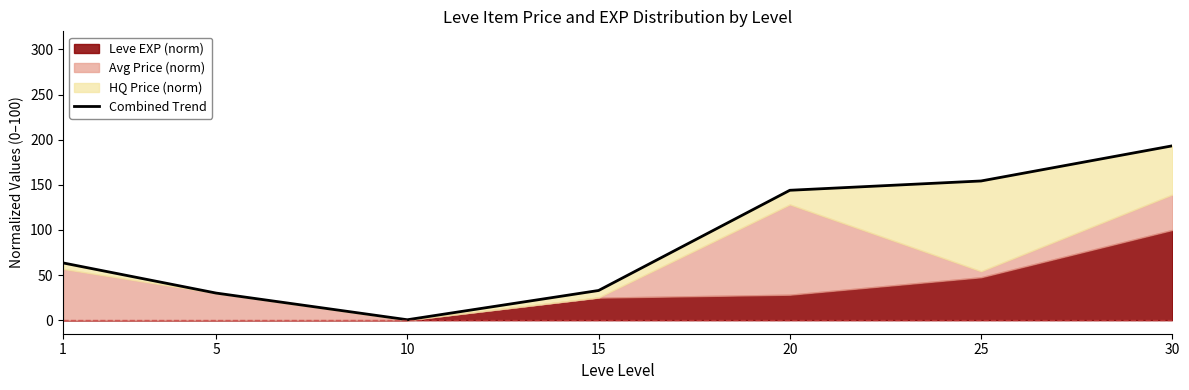

Read the value at 30.

193.2